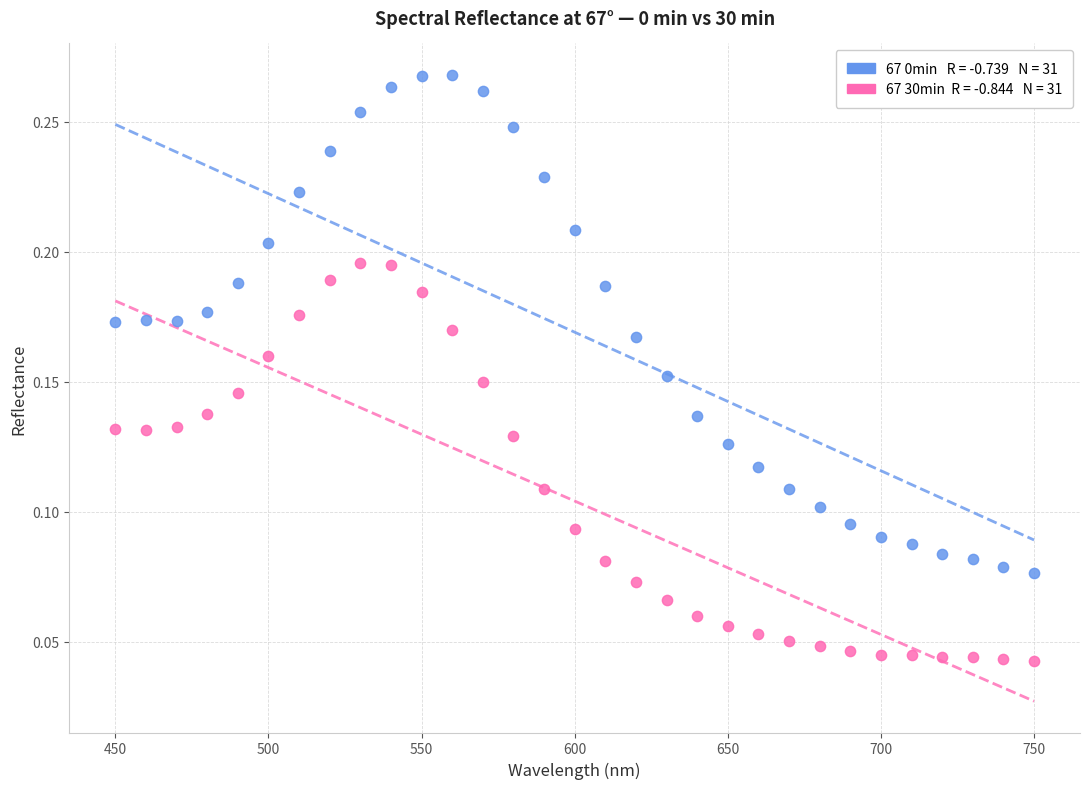

Across all data points, what is the range of X values (max minus min)?

300.0